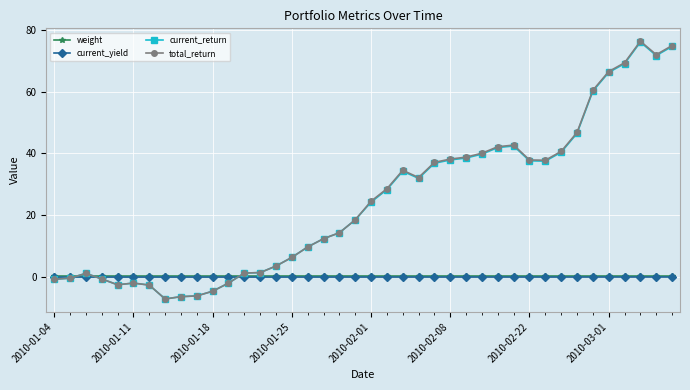

What is the minimum value shown in the chart?

-7.1